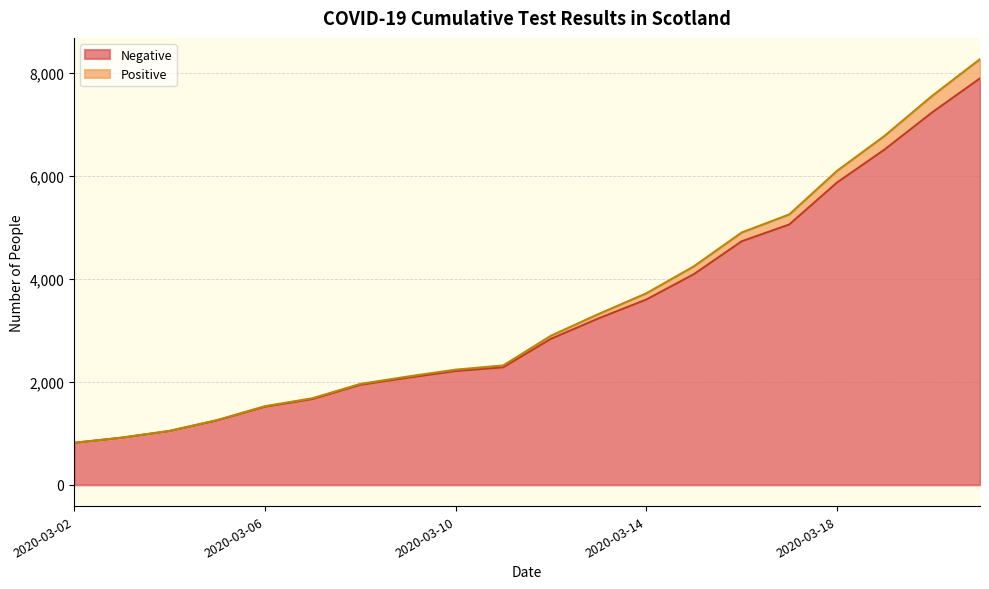

What is the maximum value for Negative?

7886